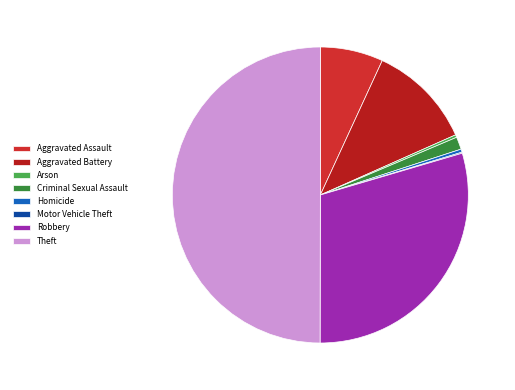

Rank the categories by value from lowest to highest.

Motor Vehicle Theft, Arson, Homicide, Criminal Sexual Assault, Aggravated Assault, Aggravated Battery, Robbery, Theft